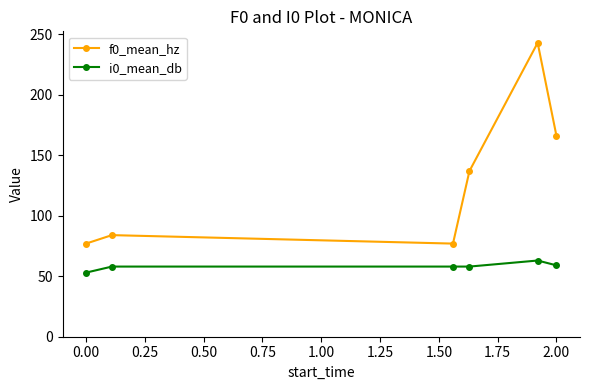

What are all the series names shown in the legend?

f0_mean_hz, i0_mean_db